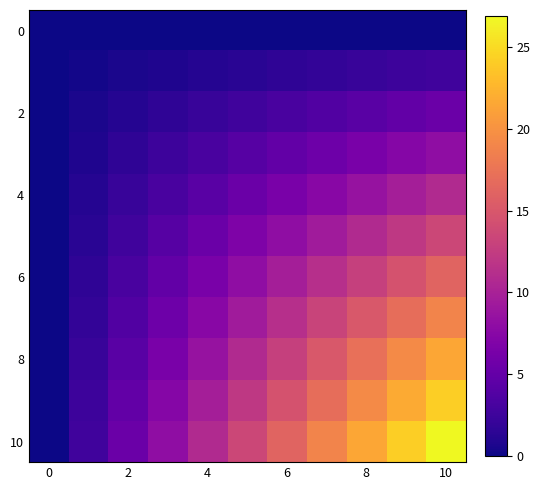

At how many categories does at least one series exceed 0?

10